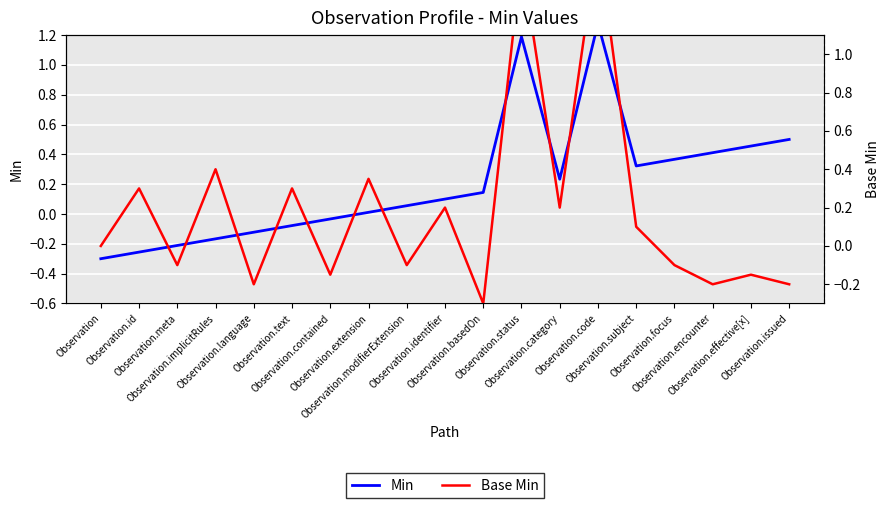

How many interior local valleys does the Min series have?

2